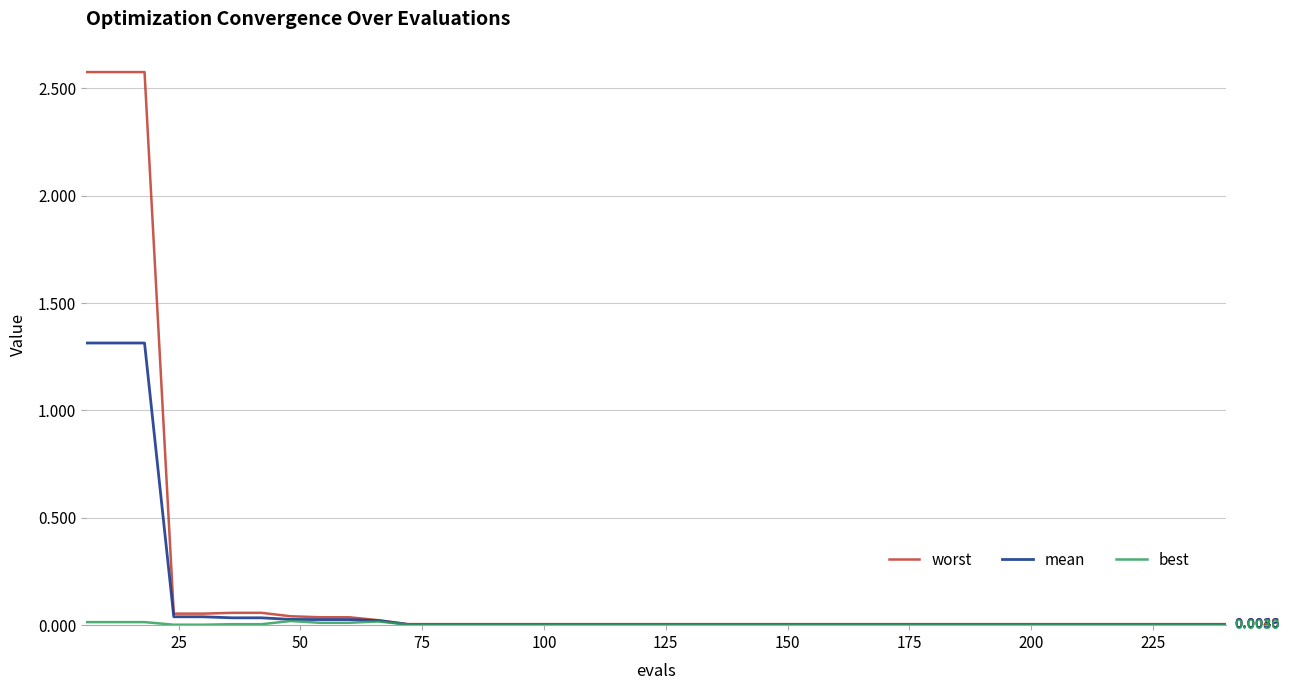

Which series has the largest range (max minus min)?

worst